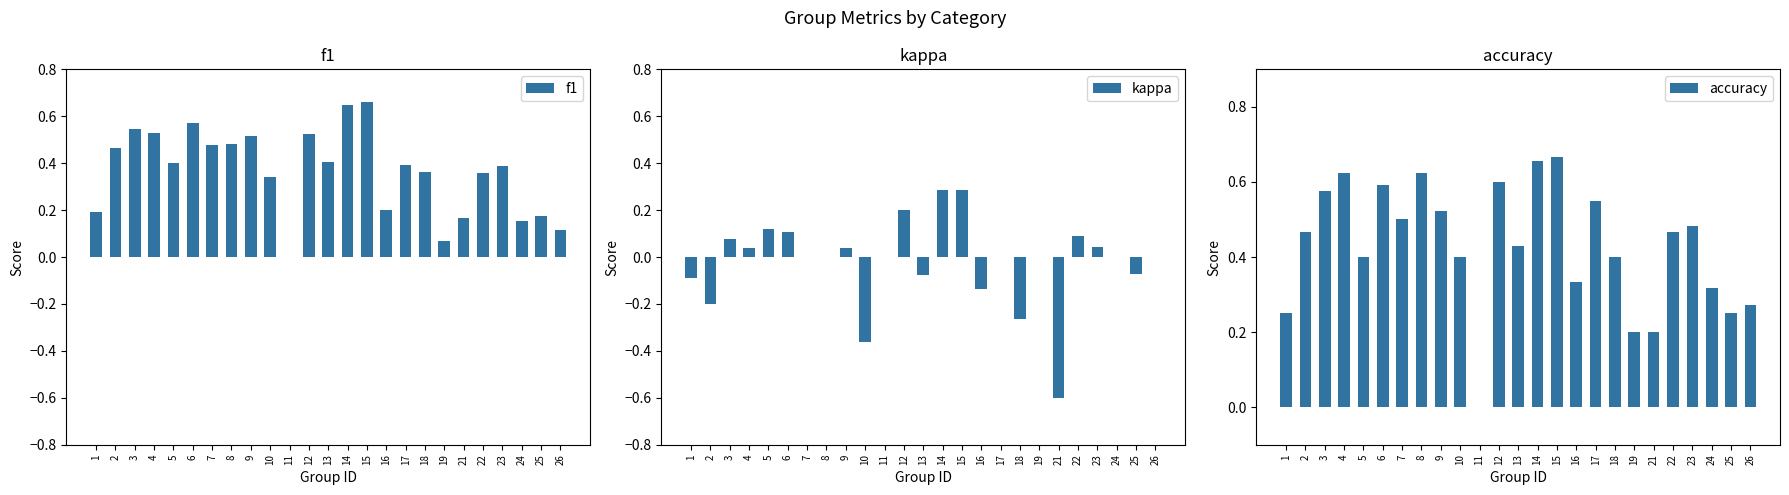

What is the difference between the maximum and second lowest values in the accuracy series?

0.5